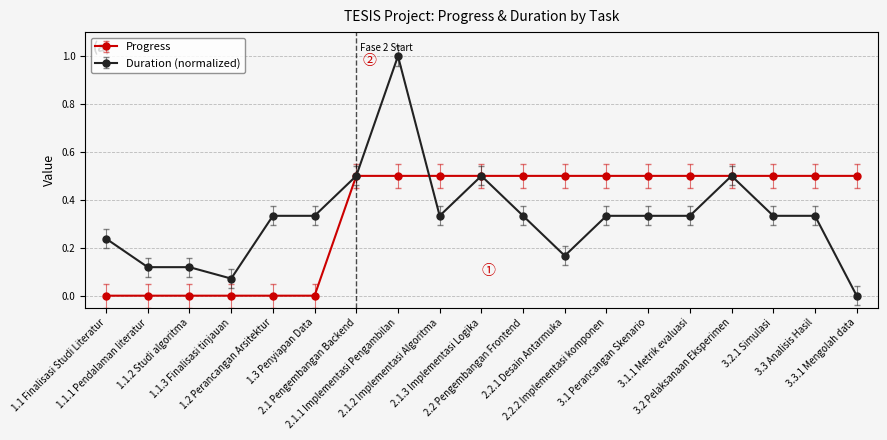

What is the greatest value displayed?

1.0